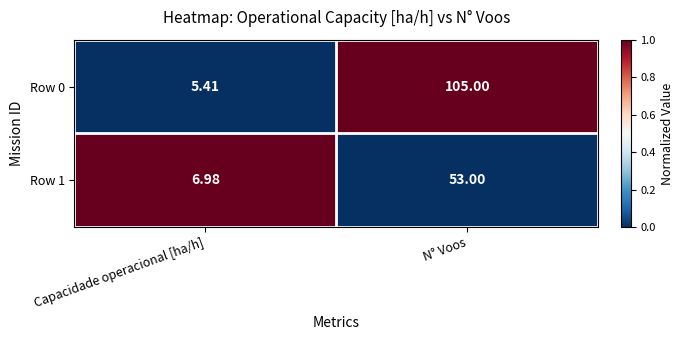

Is the value of Row 1 at N° Voos greater than the value of Row 0 at N° Voos?

No